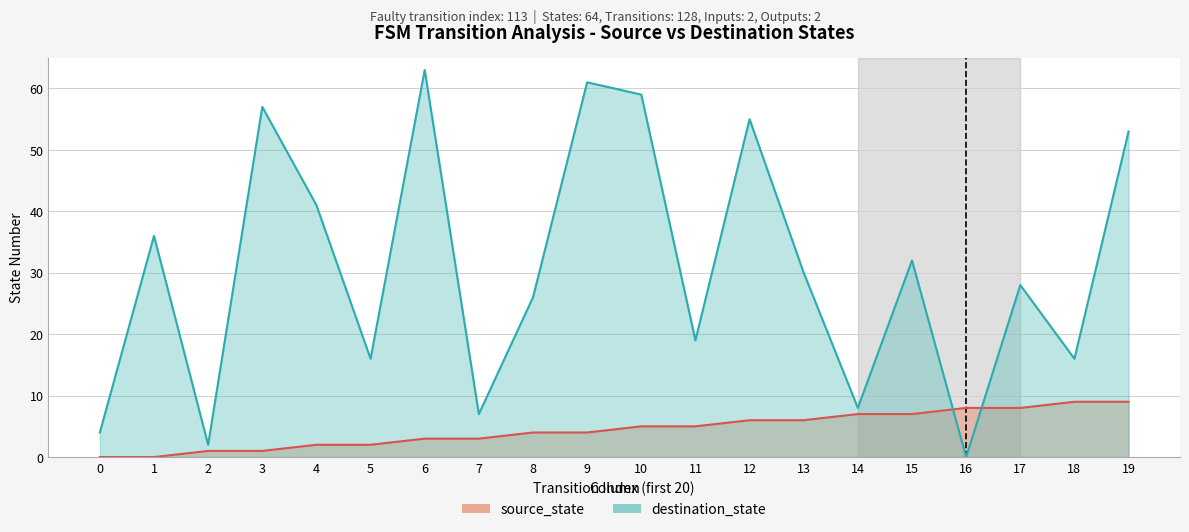

What is the average value of the destination_state series?

31